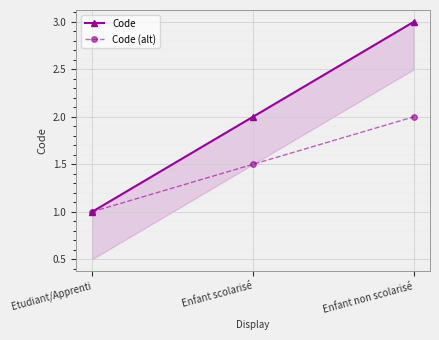

The value of Code at Enfant scolarisé is 1.2. True or false?

False